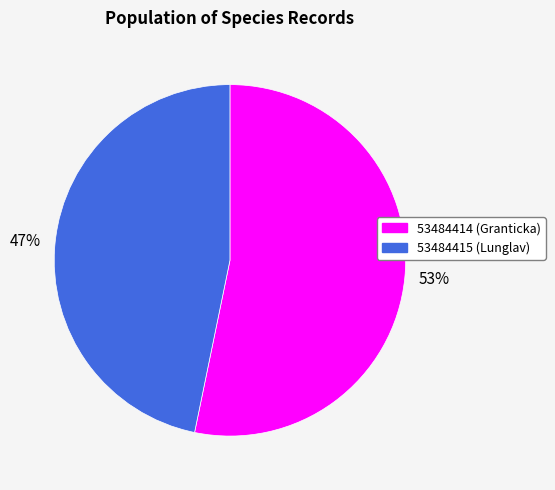

Between 47% and 53%, which is larger?

53%